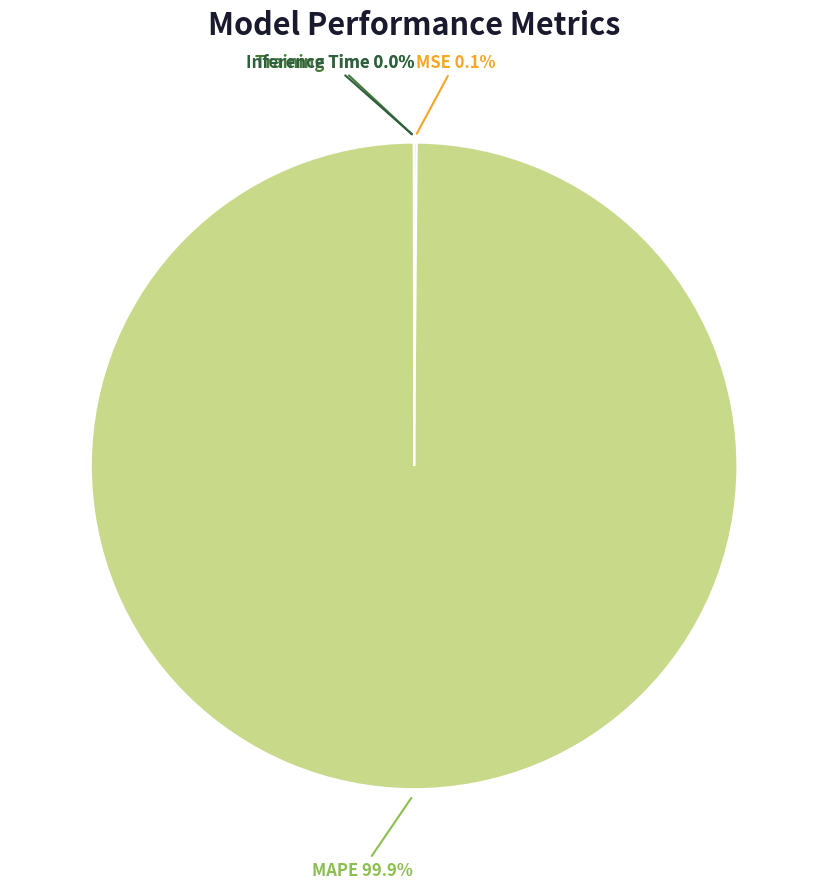

To the nearest percent, what is the difference between the largest and smallest slice percentages?

100%